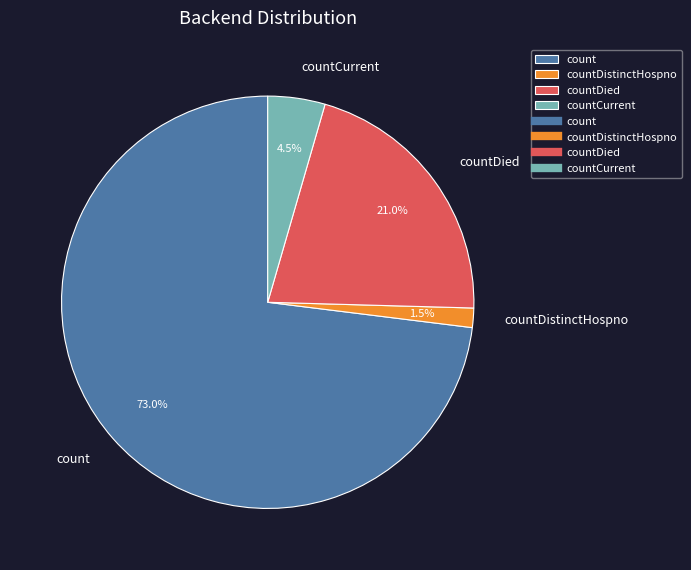

How many segments does this pie chart have?

4